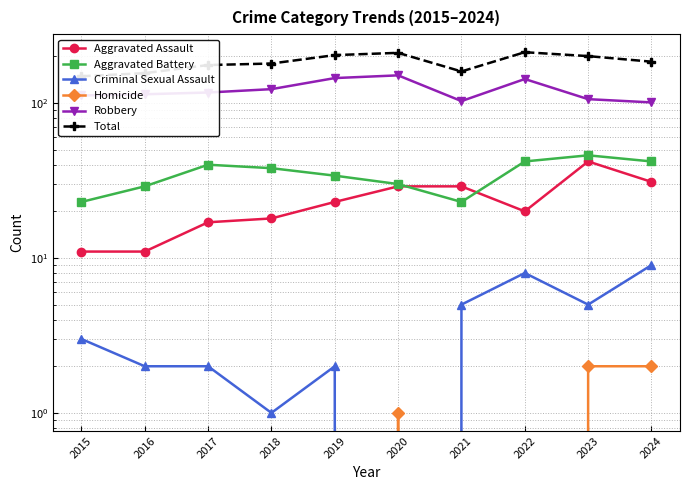

What is the sum of all Aggravated Assault values?

231